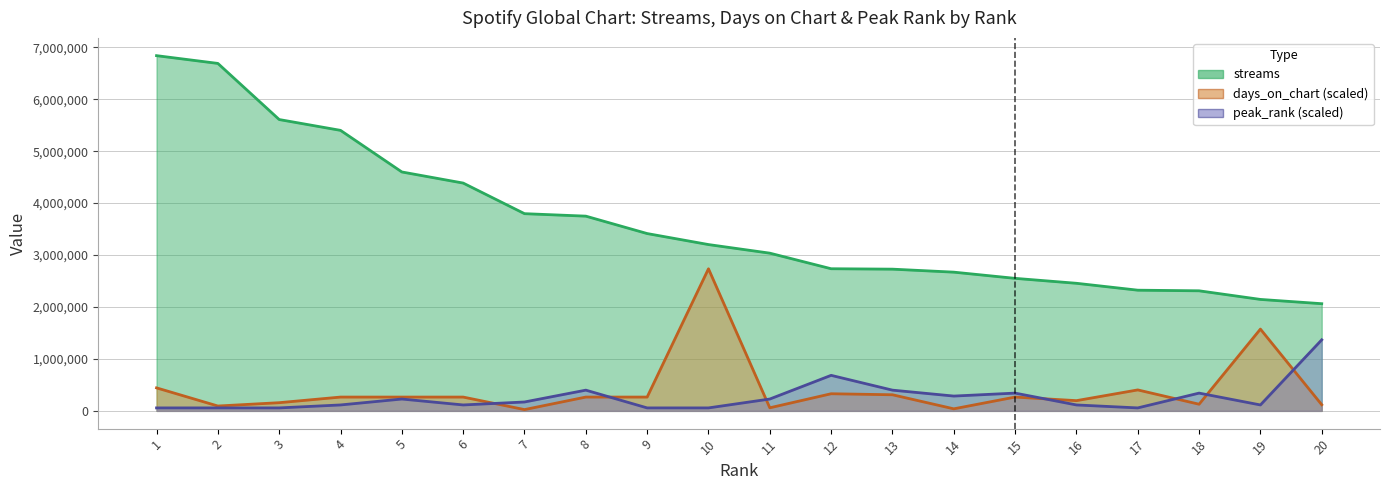

How many data points in streams are above 3202281?

9